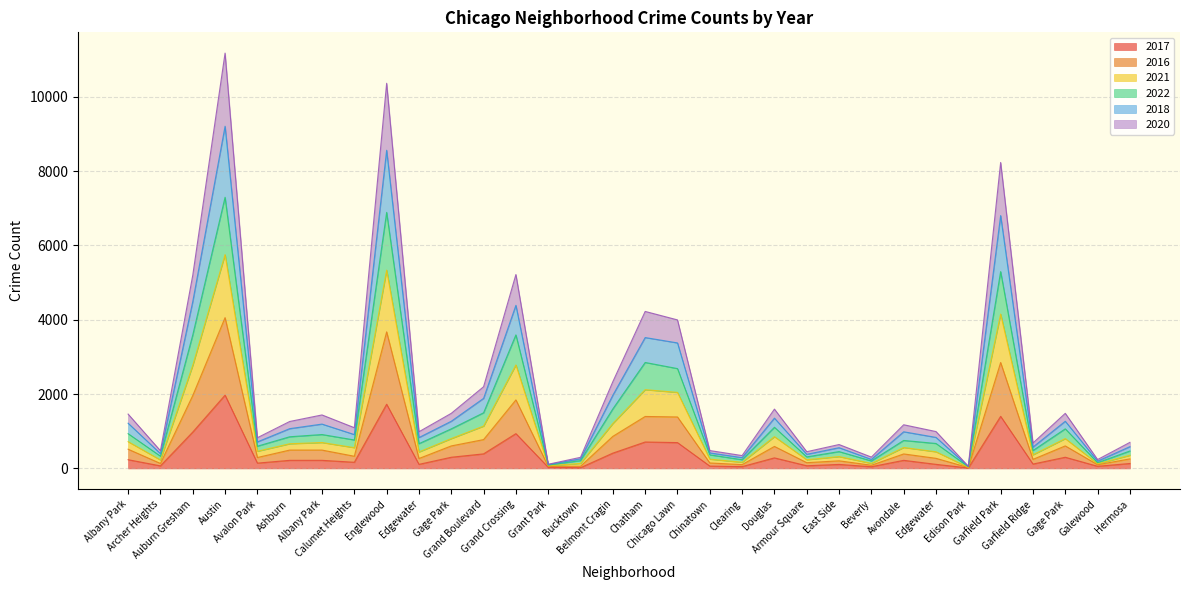

True or false: 2016 has more than 1 points higher than both neighbors.

True